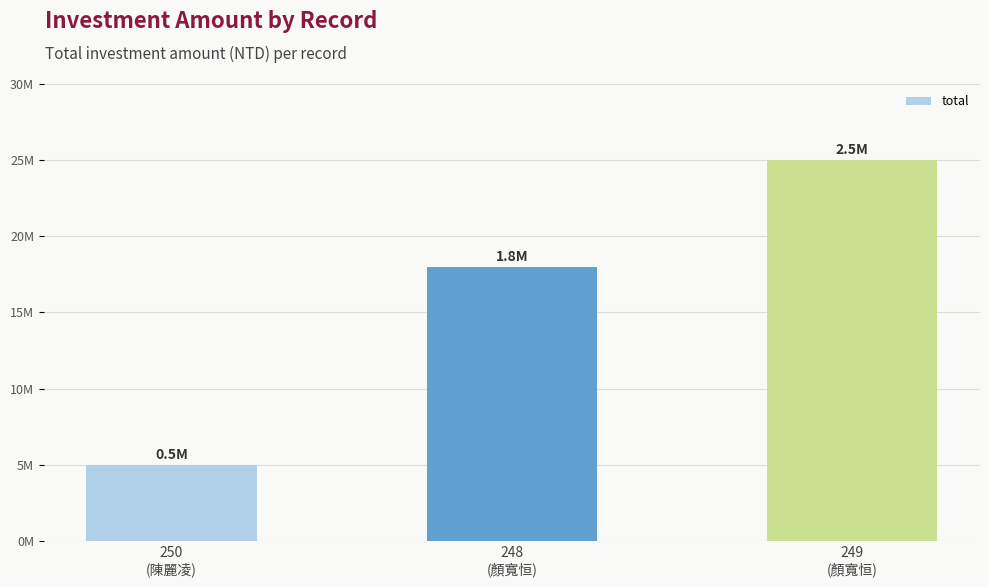

How many values exceed 18000000?

1